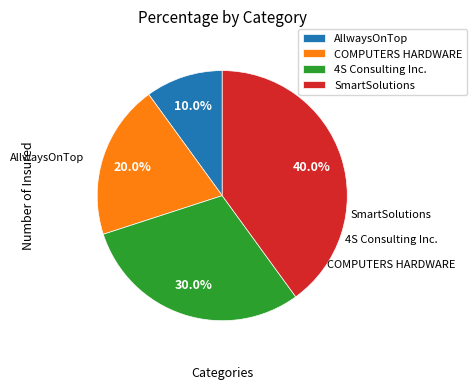

True or false: 4S Consulting Inc. accounts for 24% of the total.

False